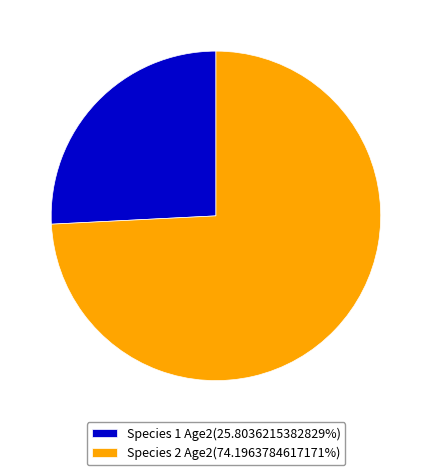

Does Species 1 Age2(25.8036215382829%) account for over 50% of the chart?

No